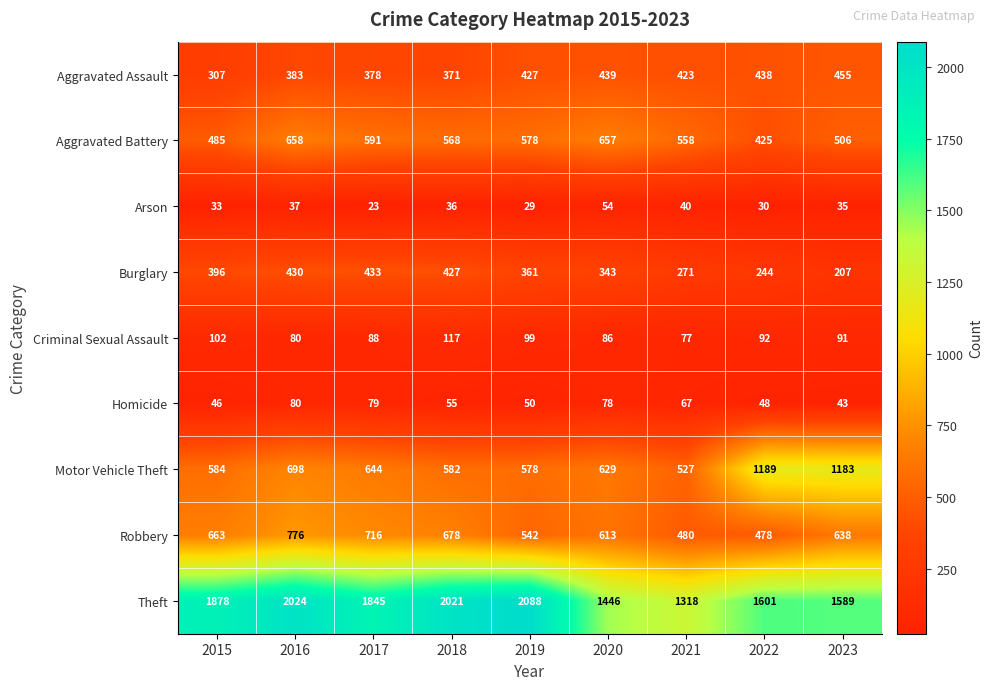

What is the approximate value of Aggravated Assault at 2019, to the nearest 10?

430